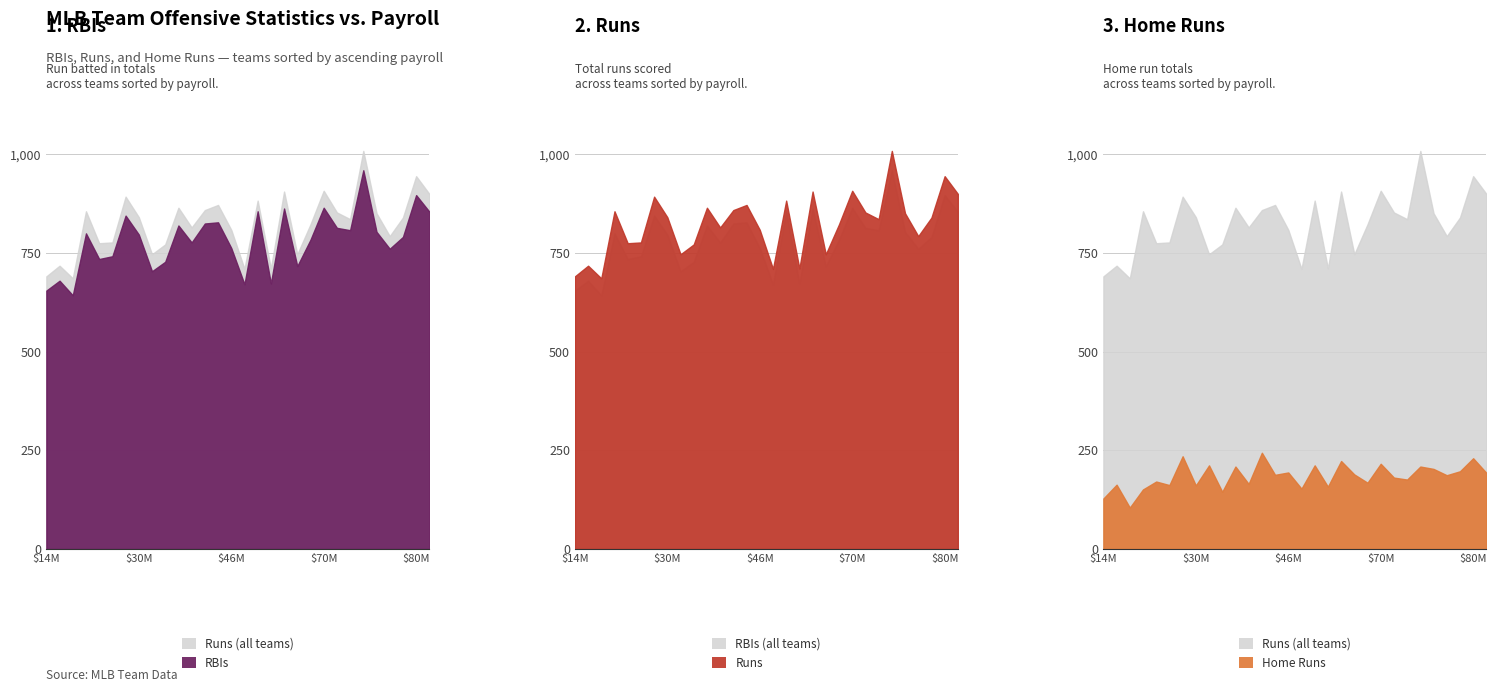

How many lines are shown in the chart?

4